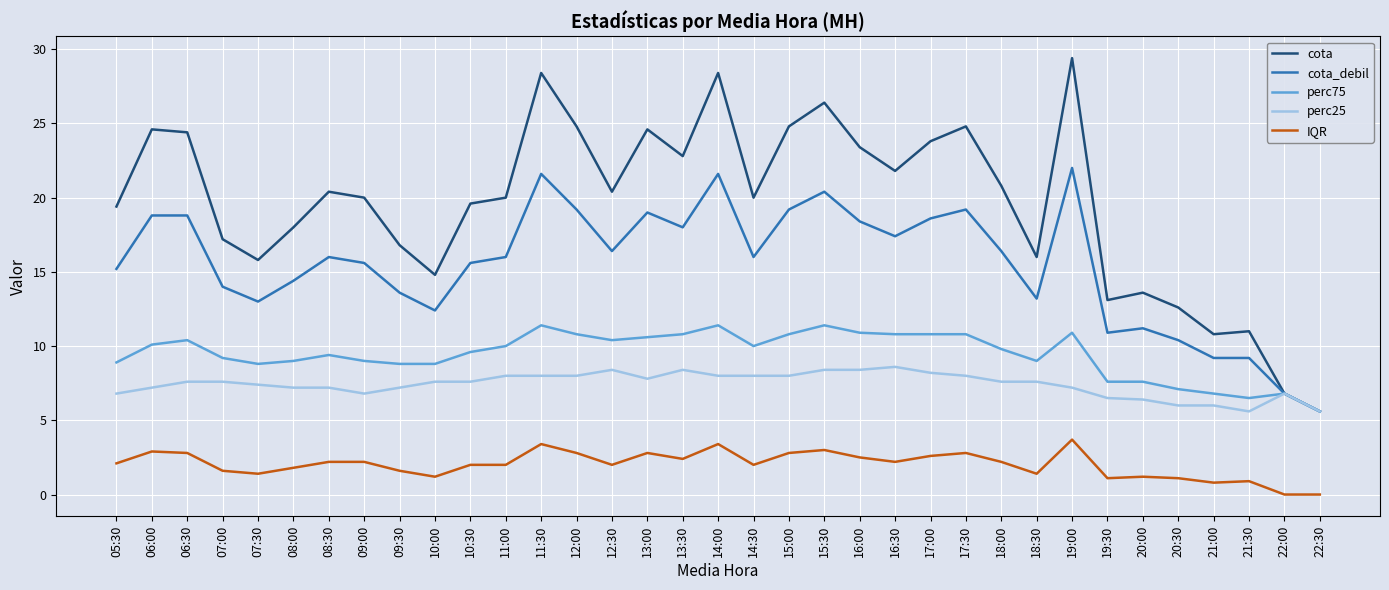

True or false: IQR and perc75 cross at least once.

False